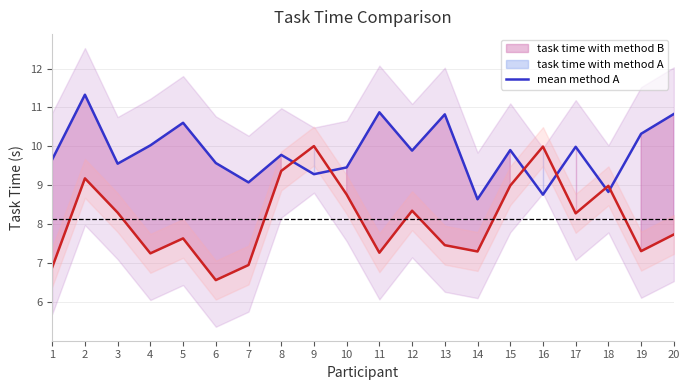

What is the difference between the maximum and minimum values in the task time with method B series?

2.7